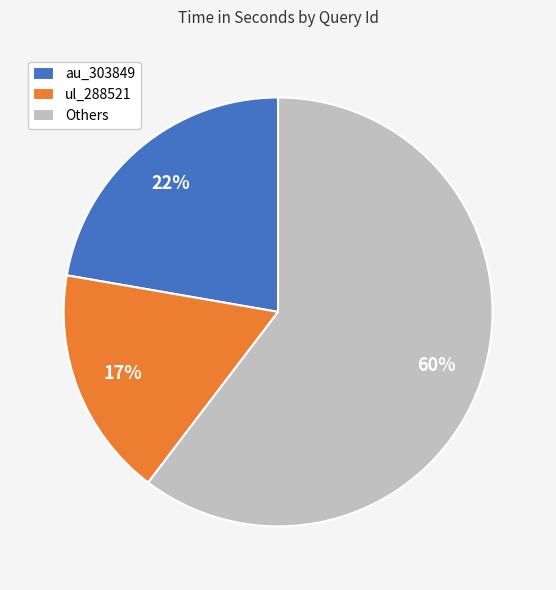

Does any single category account for the majority?

Yes